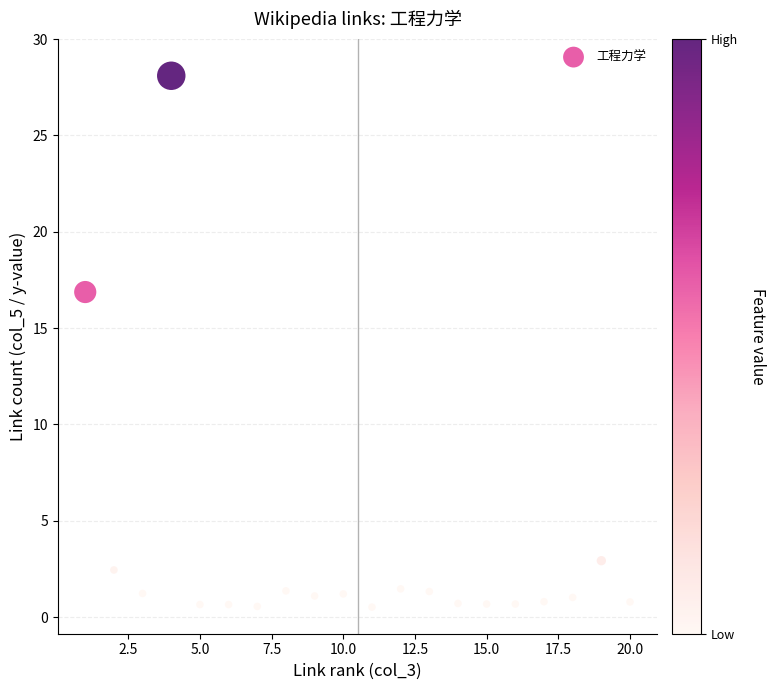

What is the range of Y values (max minus min)?

27.6